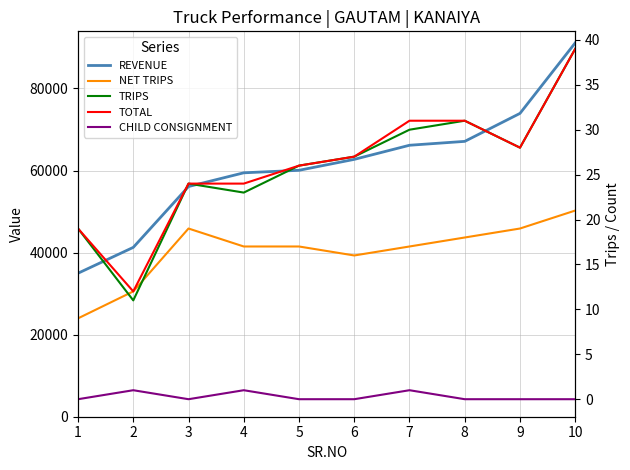

The CHILD CONSIGNMENT series shows 2 at 7. True or false?

False